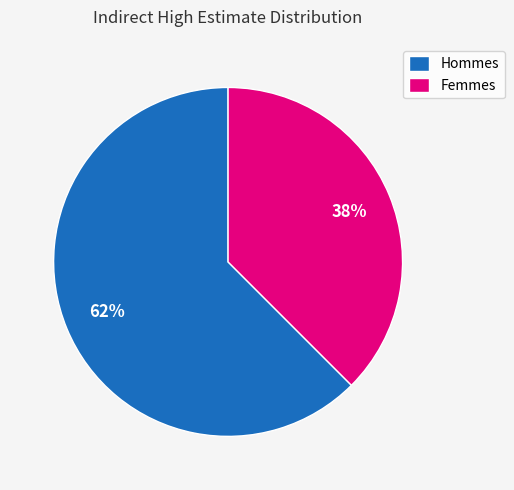

To the nearest percent, what is the average slice percentage?

50%